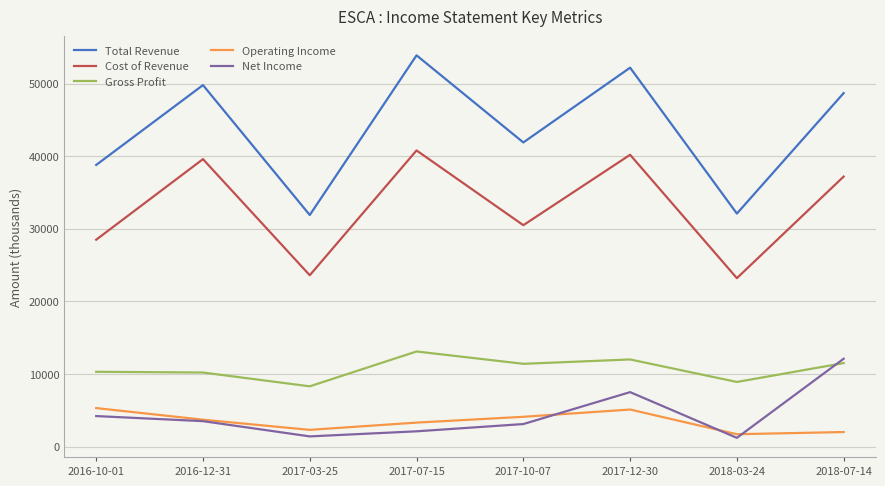

What is the difference between the Net Income values at 2017-07-15 and 2016-12-31?

1400